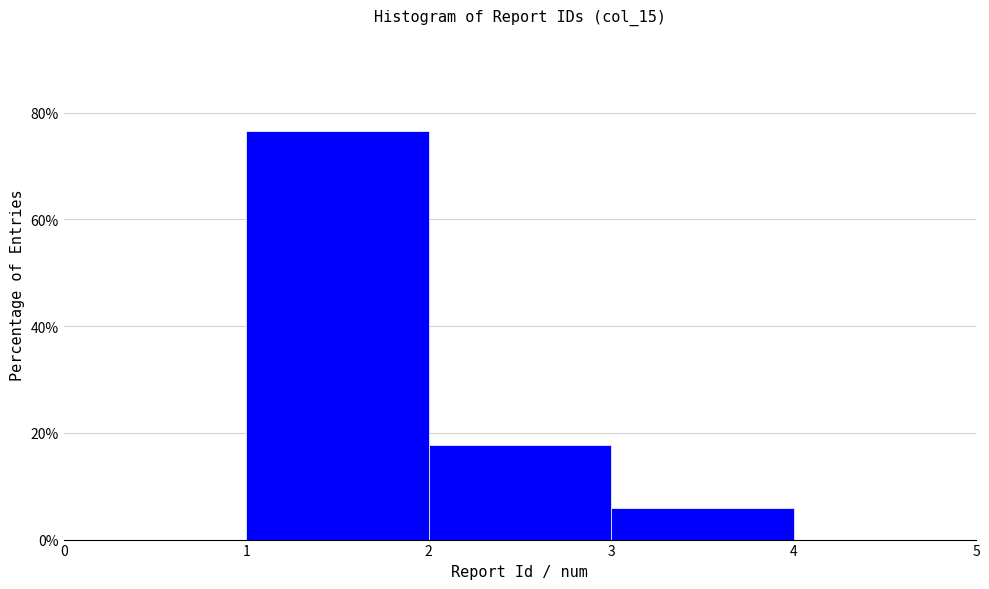

How tall is the bar that spans 3 to 4 on the x-axis? The values are not printed on the chart, so give them approximately, as read against the axis.

6